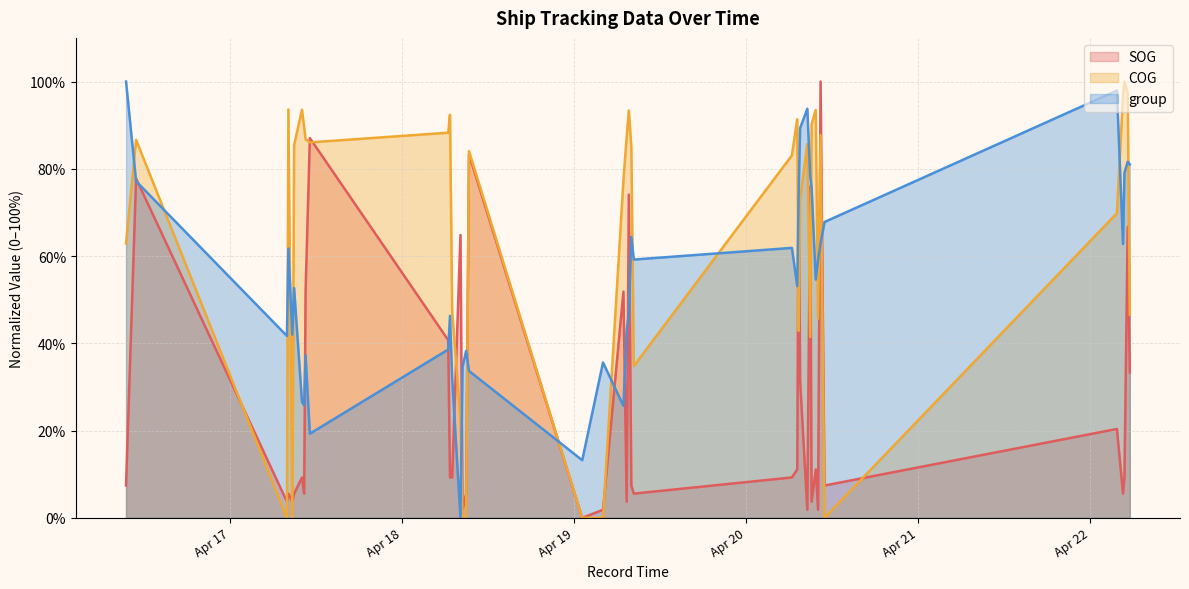

At which category does COG reach its first local valley?

2024-04-17 07:53:10